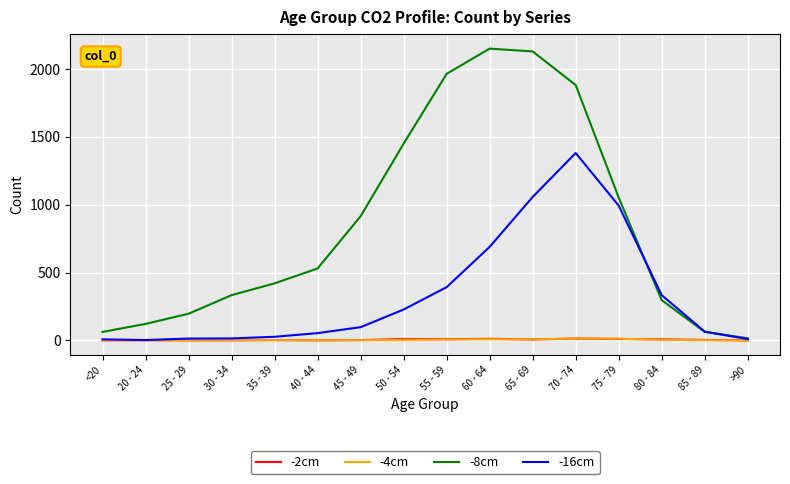

Which series has the widest spread of values?

-8cm